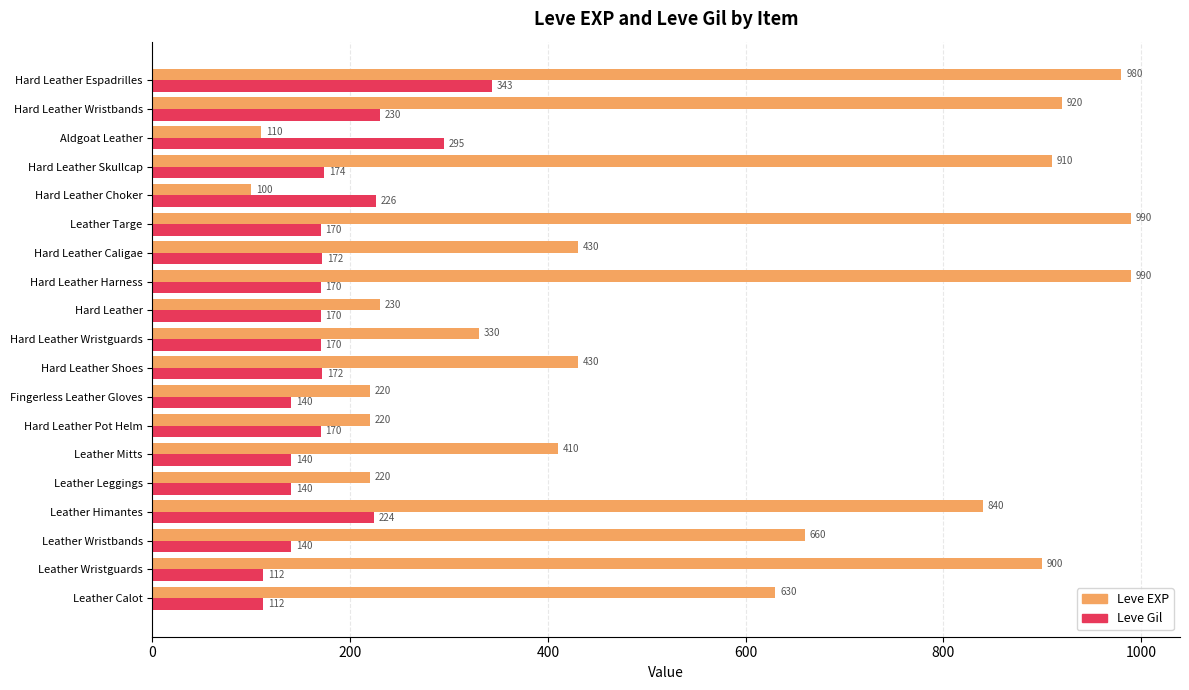

List the series in order of their overall mean, lowest first.

Leve Gil, Leve EXP